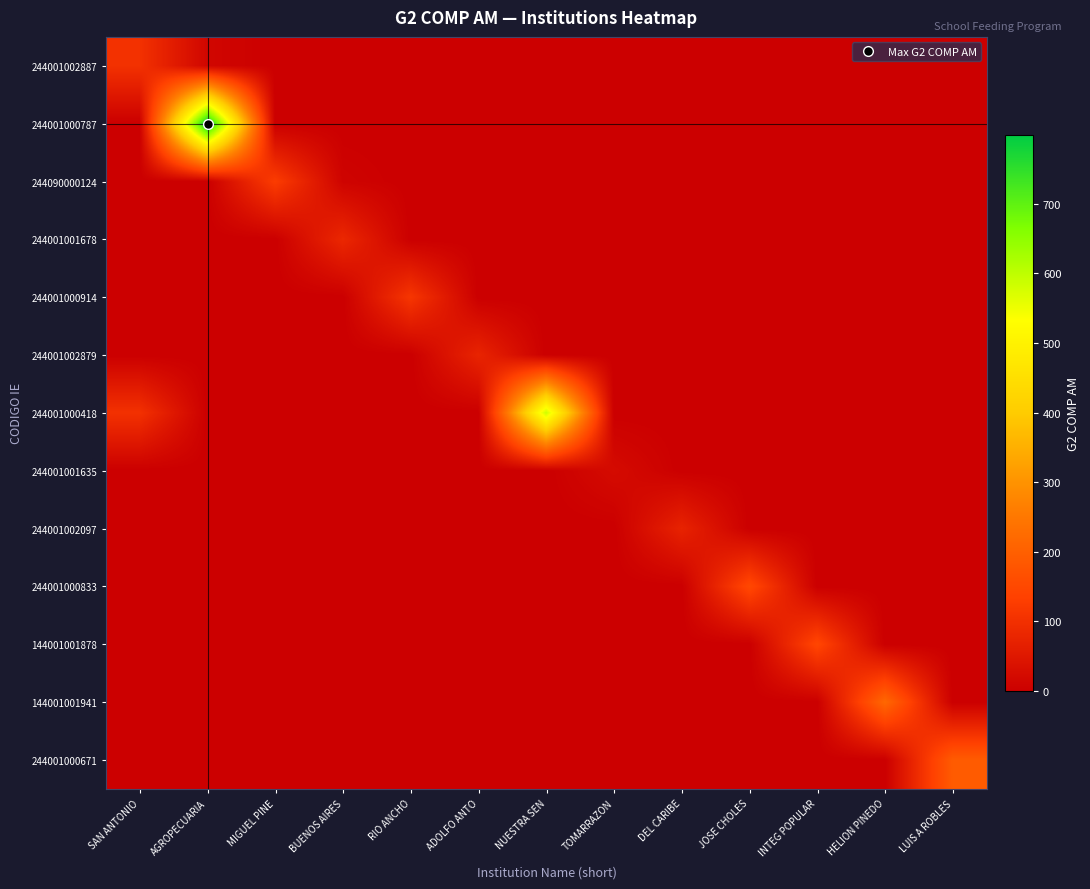

Reading left to right, transcribe all the data shown in this chart.

244001002887: SAN ANTONIO=103	AGROPECUARIA=14	MIGUEL PINE=0	BUENOS AIRES=0	RIO ANCHO=0	ADOLFO ANTO=0	NUESTRA SEN=0	TOMARRAZON=0	DEL CARIBE=0	JOSE CHOLES=0	INTEG POPULAR=0	HELION PINEDO=0	LUIS A ROBLES=0
244001000787: SAN ANTONIO=0	AGROPECUARIA=799	MIGUEL PINE=0	BUENOS AIRES=0	RIO ANCHO=0	ADOLFO ANTO=0	NUESTRA SEN=0	TOMARRAZON=0	DEL CARIBE=0	JOSE CHOLES=0	INTEG POPULAR=0	HELION PINEDO=0	LUIS A ROBLES=0
244090000124: SAN ANTONIO=0	AGROPECUARIA=0	MIGUEL PINE=126	BUENOS AIRES=8	RIO ANCHO=0	ADOLFO ANTO=0	NUESTRA SEN=0	TOMARRAZON=0	DEL CARIBE=0	JOSE CHOLES=0	INTEG POPULAR=0	HELION PINEDO=0	LUIS A ROBLES=0
244001001678: SAN ANTONIO=0	AGROPECUARIA=0	MIGUEL PINE=0	BUENOS AIRES=83	RIO ANCHO=0	ADOLFO ANTO=0	NUESTRA SEN=0	TOMARRAZON=0	DEL CARIBE=0	JOSE CHOLES=0	INTEG POPULAR=0	HELION PINEDO=0	LUIS A ROBLES=0
244001000914: SAN ANTONIO=0	AGROPECUARIA=0	MIGUEL PINE=0	BUENOS AIRES=0	RIO ANCHO=113	ADOLFO ANTO=0	NUESTRA SEN=0	TOMARRAZON=0	DEL CARIBE=0	JOSE CHOLES=0	INTEG POPULAR=0	HELION PINEDO=0	LUIS A ROBLES=0
244001002879: SAN ANTONIO=0	AGROPECUARIA=0	MIGUEL PINE=0	BUENOS AIRES=0	RIO ANCHO=0	ADOLFO ANTO=76	NUESTRA SEN=0	TOMARRAZON=0	DEL CARIBE=0	JOSE CHOLES=0	INTEG POPULAR=0	HELION PINEDO=0	LUIS A ROBLES=0
244001000418: SAN ANTONIO=103	AGROPECUARIA=0	MIGUEL PINE=0	BUENOS AIRES=0	RIO ANCHO=0	ADOLFO ANTO=0	NUESTRA SEN=583	TOMARRAZON=0	DEL CARIBE=0	JOSE CHOLES=0	INTEG POPULAR=0	HELION PINEDO=0	LUIS A ROBLES=0
244001001635: SAN ANTONIO=0	AGROPECUARIA=0	MIGUEL PINE=0	BUENOS AIRES=0	RIO ANCHO=0	ADOLFO ANTO=0	NUESTRA SEN=0	TOMARRAZON=24	DEL CARIBE=0	JOSE CHOLES=0	INTEG POPULAR=0	HELION PINEDO=0	LUIS A ROBLES=0
244001002097: SAN ANTONIO=0	AGROPECUARIA=0	MIGUEL PINE=0	BUENOS AIRES=0	RIO ANCHO=0	ADOLFO ANTO=0	NUESTRA SEN=0	TOMARRAZON=0	DEL CARIBE=74	JOSE CHOLES=0	INTEG POPULAR=0	HELION PINEDO=0	LUIS A ROBLES=0
244001000833: SAN ANTONIO=0	AGROPECUARIA=0	MIGUEL PINE=0	BUENOS AIRES=0	RIO ANCHO=0	ADOLFO ANTO=0	NUESTRA SEN=0	TOMARRAZON=0	DEL CARIBE=0	JOSE CHOLES=151	INTEG POPULAR=0	HELION PINEDO=0	LUIS A ROBLES=0
144001001878: SAN ANTONIO=0	AGROPECUARIA=0	MIGUEL PINE=0	BUENOS AIRES=0	RIO ANCHO=0	ADOLFO ANTO=0	NUESTRA SEN=0	TOMARRAZON=0	DEL CARIBE=0	JOSE CHOLES=0	INTEG POPULAR=146	HELION PINEDO=0	LUIS A ROBLES=0
144001001941: SAN ANTONIO=0	AGROPECUARIA=0	MIGUEL PINE=0	BUENOS AIRES=0	RIO ANCHO=0	ADOLFO ANTO=0	NUESTRA SEN=0	TOMARRAZON=0	DEL CARIBE=0	JOSE CHOLES=0	INTEG POPULAR=0	HELION PINEDO=217	LUIS A ROBLES=0
244001000671: SAN ANTONIO=0	AGROPECUARIA=0	MIGUEL PINE=0	BUENOS AIRES=0	RIO ANCHO=0	ADOLFO ANTO=0	NUESTRA SEN=0	TOMARRAZON=0	DEL CARIBE=0	JOSE CHOLES=0	INTEG POPULAR=0	HELION PINEDO=0	LUIS A ROBLES=191